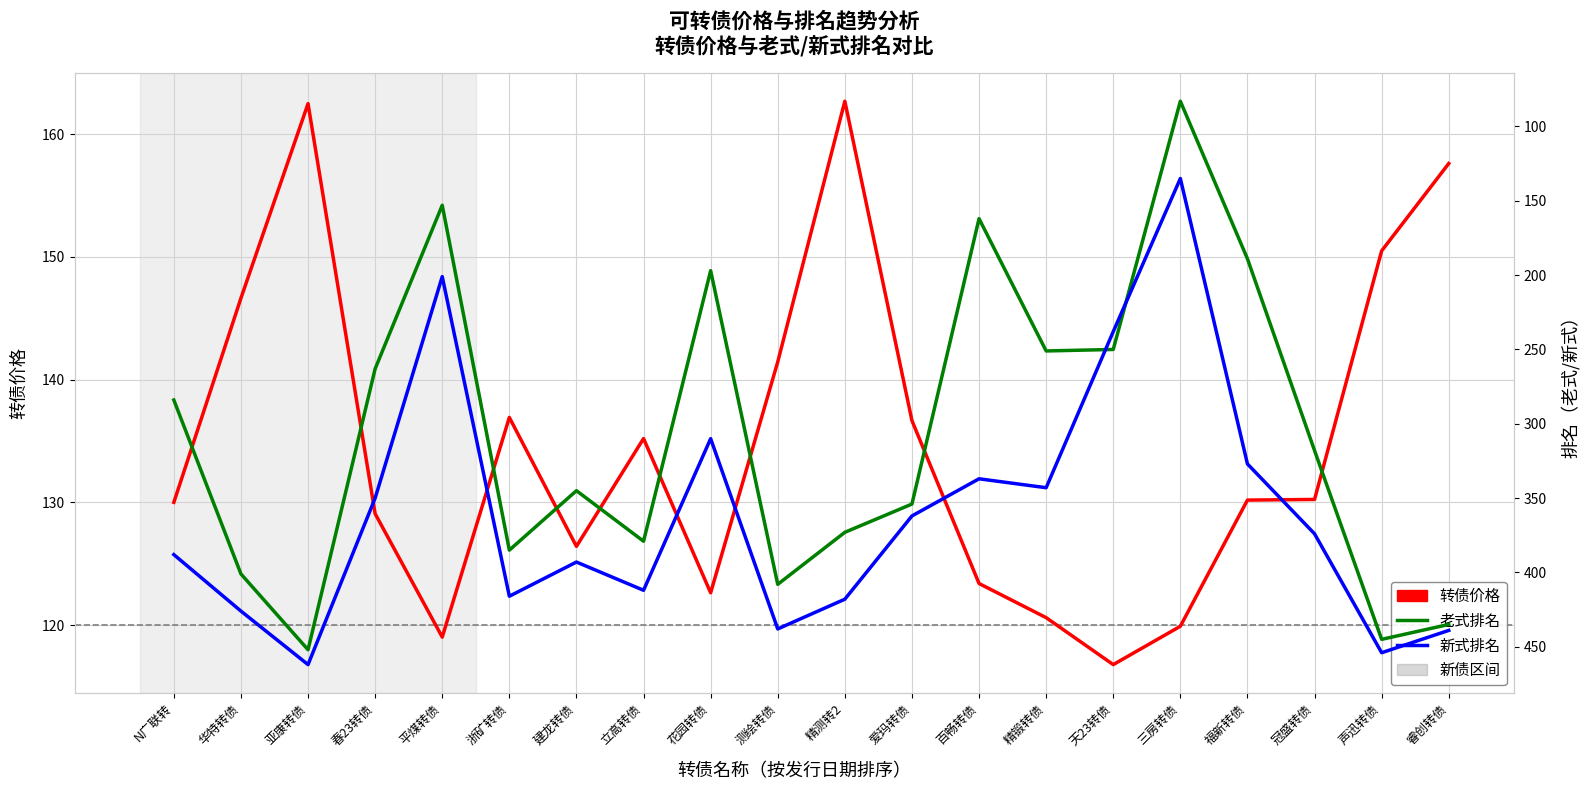

Where is 老式排名 nearest to the value 267?

春23转债